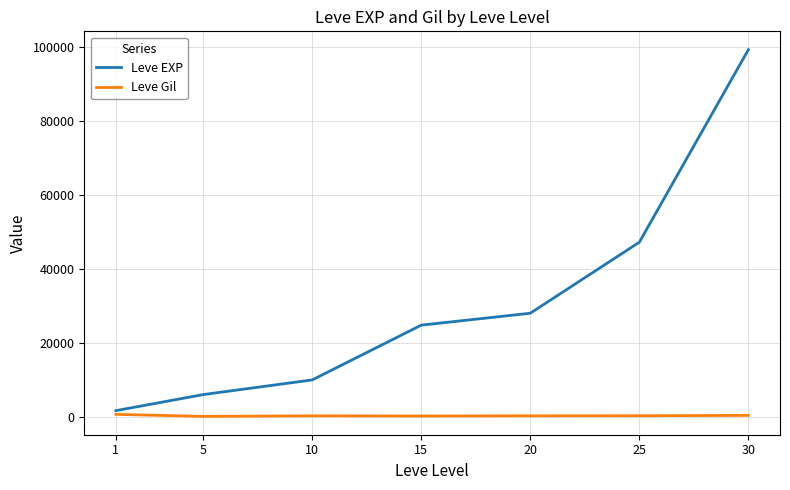

List the labels in order of Leve EXP value, smallest first.

1, 5, 10, 15, 20, 25, 30